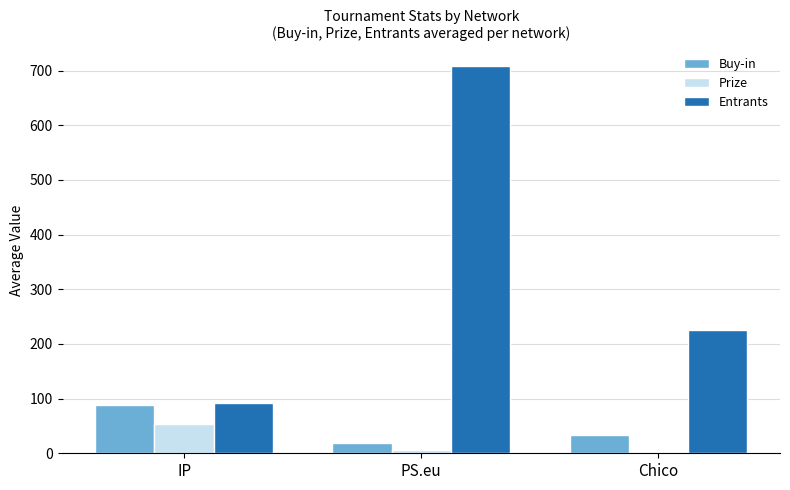

What is the average value of the Prize series?

19.8